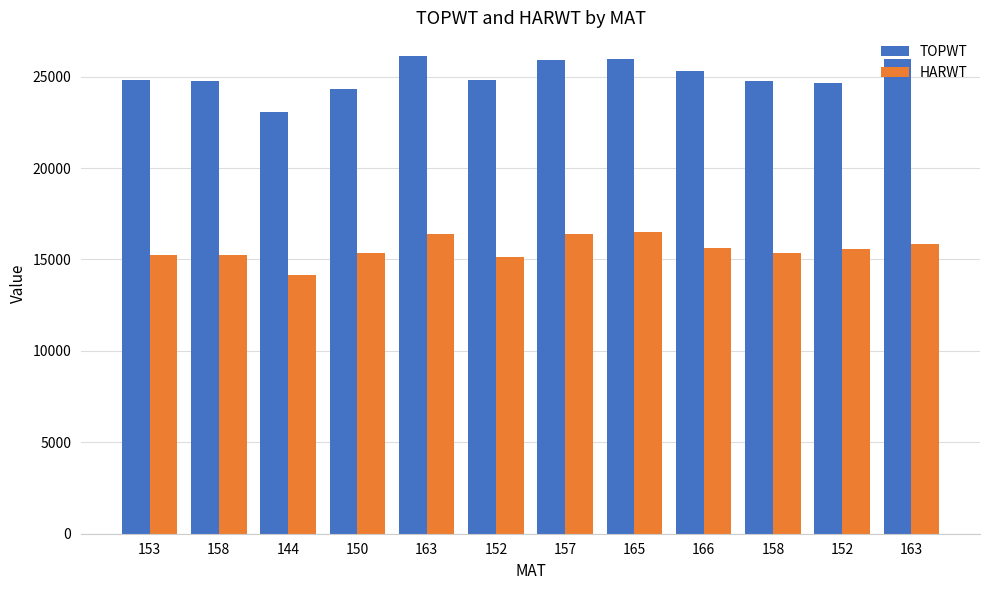

At which category is the sum across all series the highest?

163